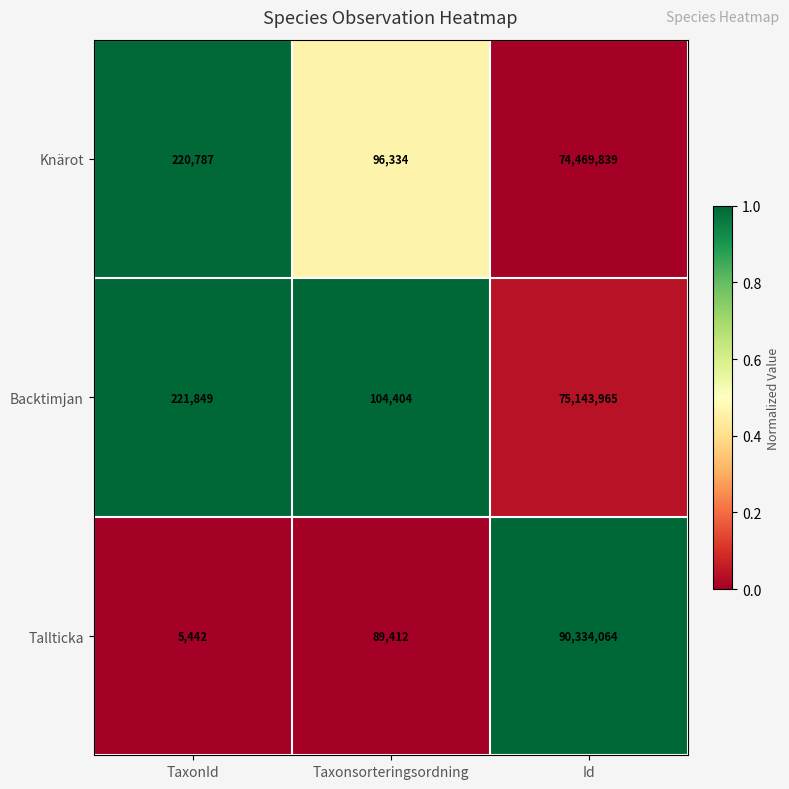

Rank the series by their maximum value, from lowest to highest.

Knärot, Backtimjan, Tallticka